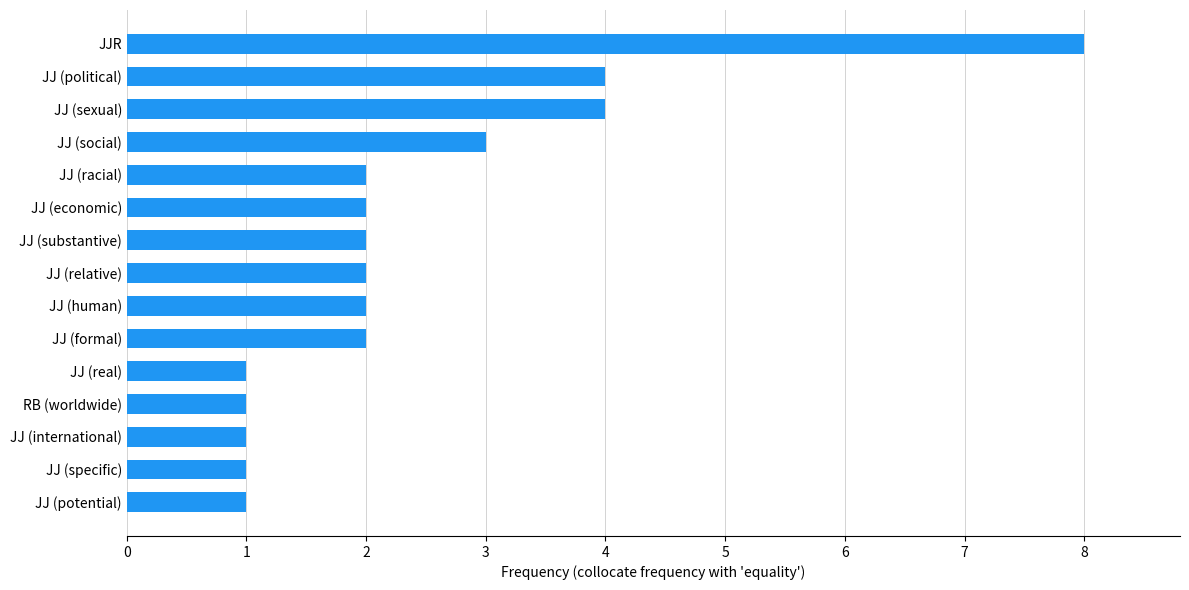

What is the difference between the maximum and second lowest values?

7